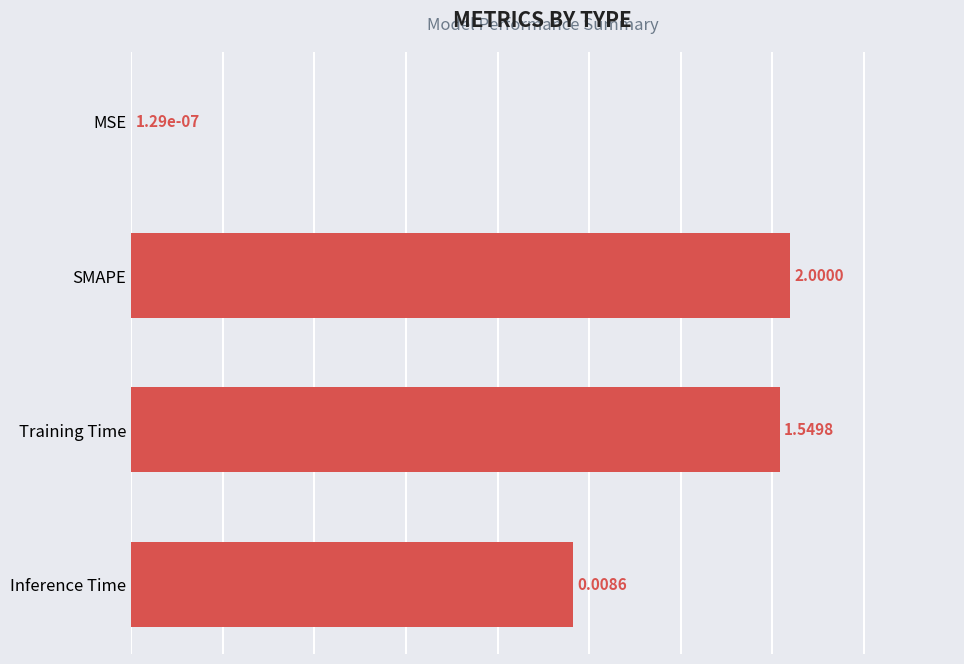

Count the number of values greater than 7.

2